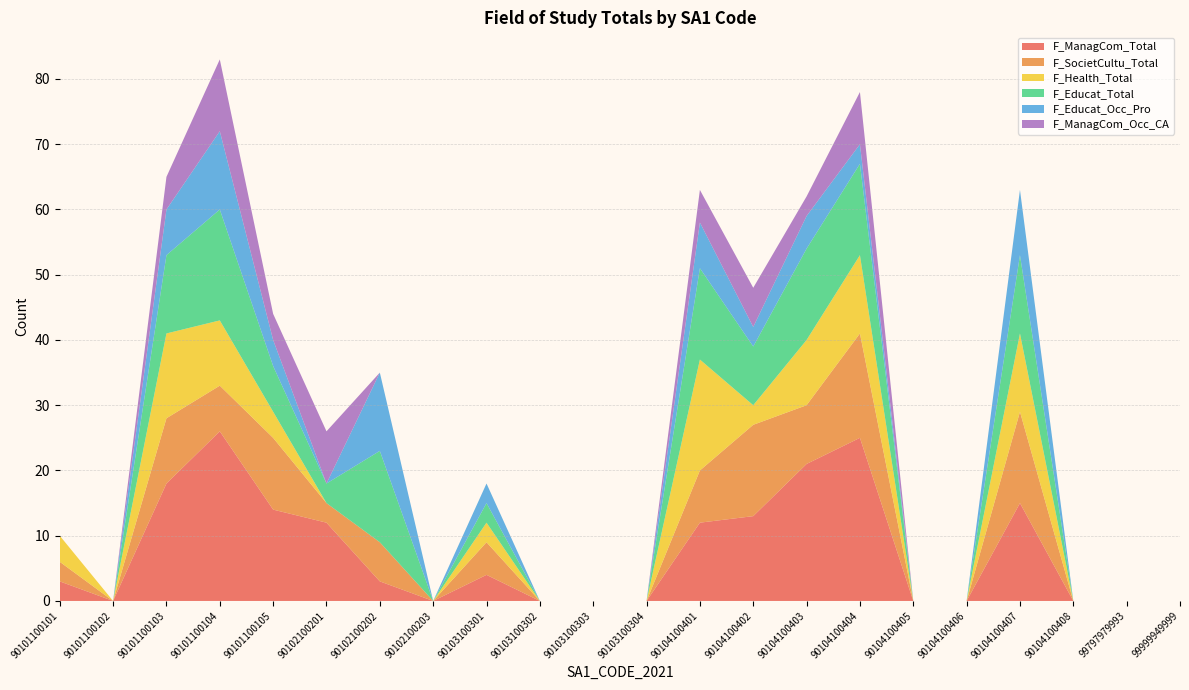

Reading right to left, what are all the values shown in this chart?

F_ManagCom_Total: 0	0	0	15	0	0	25	21	13	12	0	0	0	4	0	3	12	14	26	18	0	3
F_SocietCultu_Total: 0	0	0	14	0	0	16	9	14	8	0	0	0	5	0	6	3	11	7	10	0	3
F_Health_Total: 0	0	0	12	0	0	12	10	3	17	0	0	0	3	0	0	0	4	10	13	0	4
F_Educat_Total: 0	0	0	12	0	0	14	14	9	14	0	0	0	3	0	14	3	7	17	12	0	0
F_Educat_Occ_Pro: 0	0	0	10	0	0	3	5	3	7	0	0	0	3	0	12	0	4	12	7	0	0
F_ManagCom_Occ_CA: 0	0	0	0	0	0	8	3	6	5	0	0	0	0	0	0	8	4	11	5	0	0